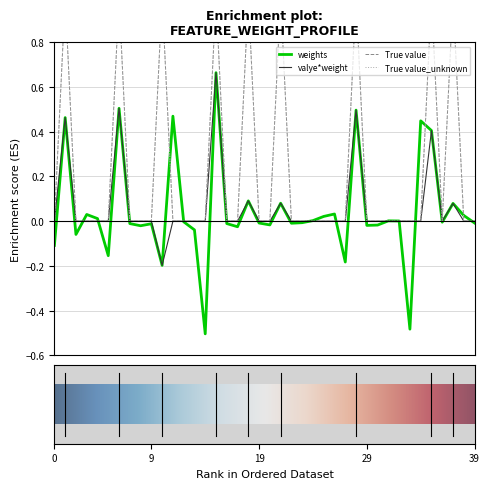

True or false: True value and valye*weight intersect in this chart.

False